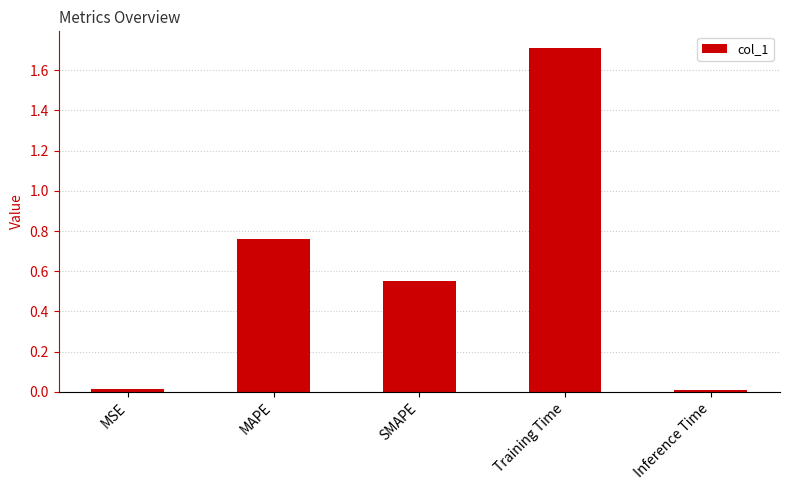

The value at MSE is 0.0. True or false?

True